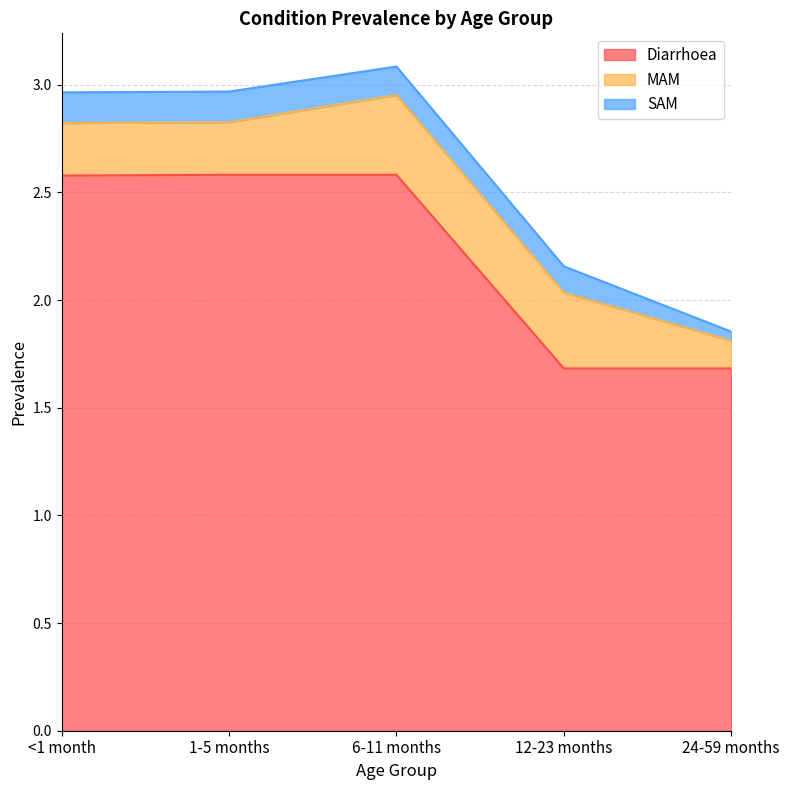

Is it true that SAM equals 0.0 at 12-23 months?

False